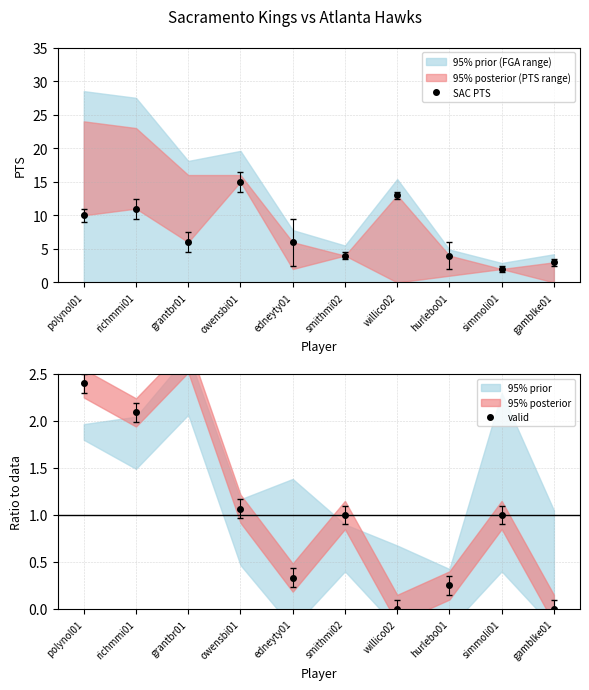

Reading left to right, transcribe all the data shown in this chart.

SAC PTS: 10.0	11.0	6.0	15.0	6.0	4.0	13.0	4.0	2.0	3.0
valid: 2.4	2.1	2.7	1.1	0.3	1.0	0.0	0.2	1.0	0.0